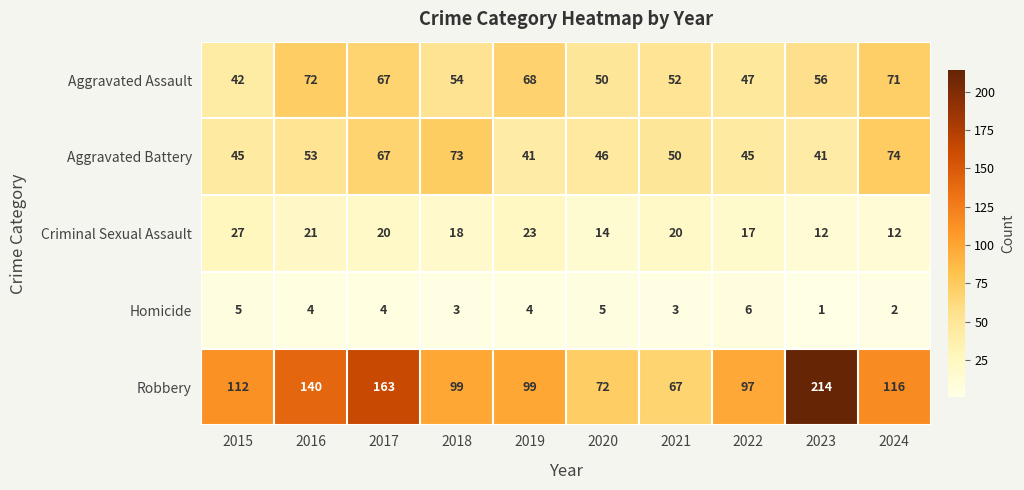

How many categories are shown in the chart?

10